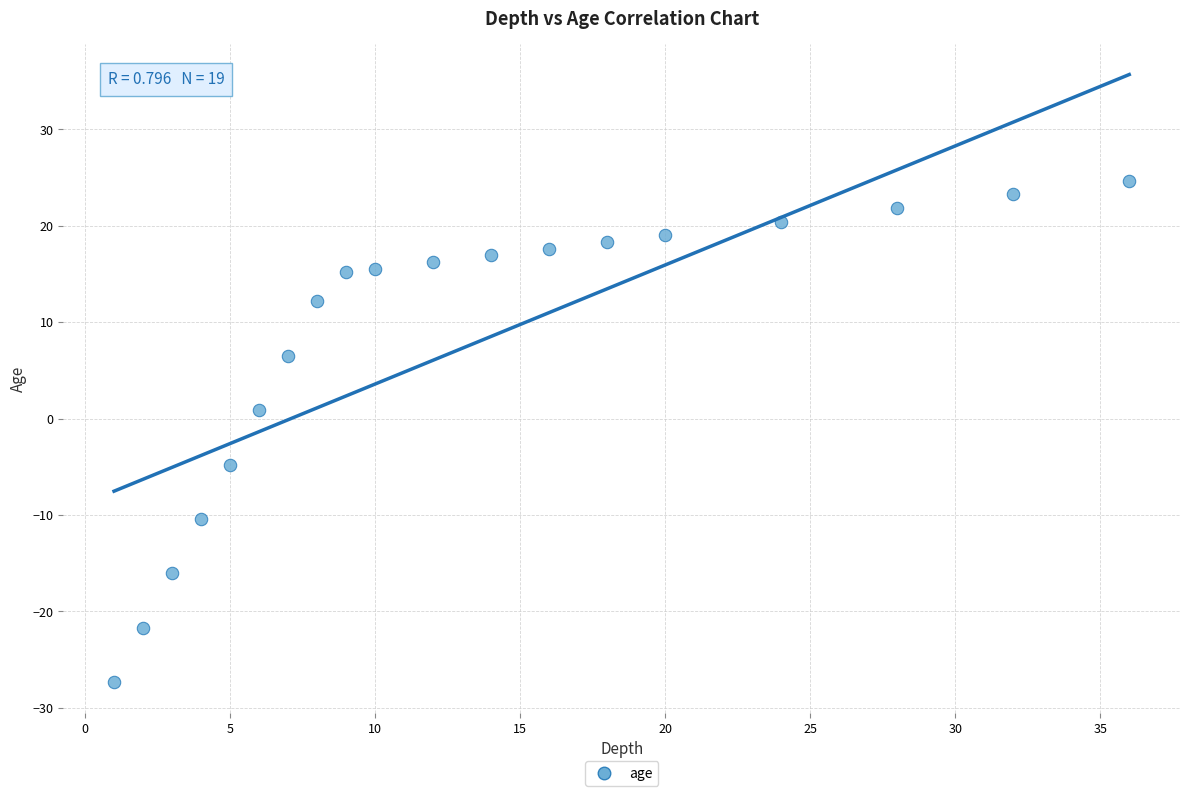

What is the range of Y values (max minus min)?

52.0